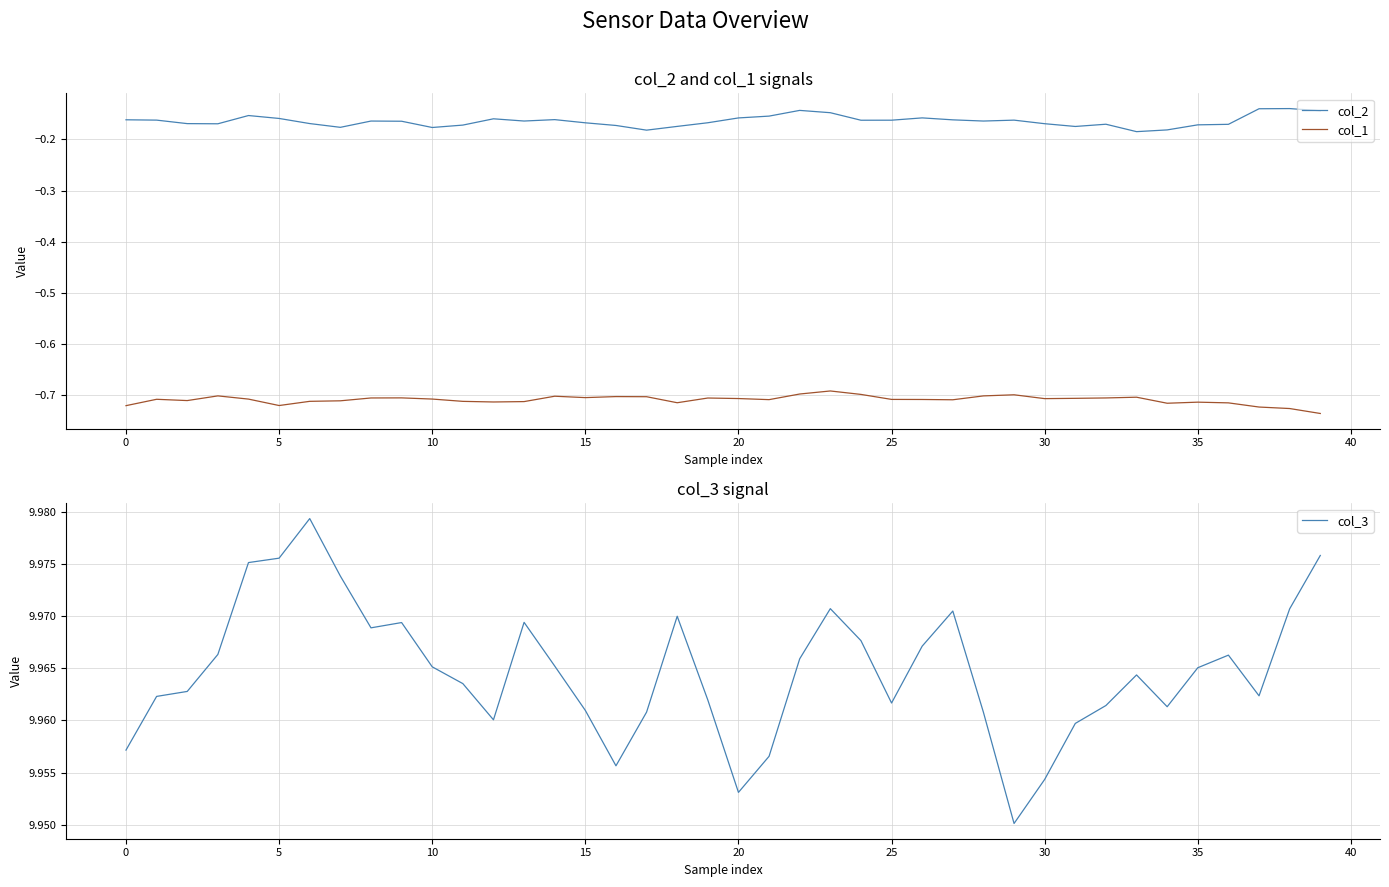

What is the value of the col_3 point at the 11th from the left?

10.0